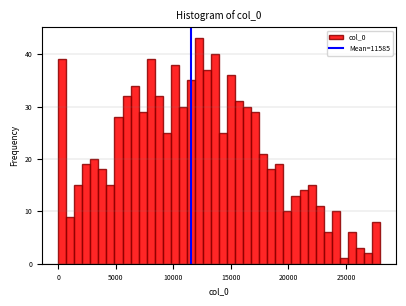

Around what value on the x-axis is the tallest bar? Give the approximate position of its centre, as read against the axis.

12000